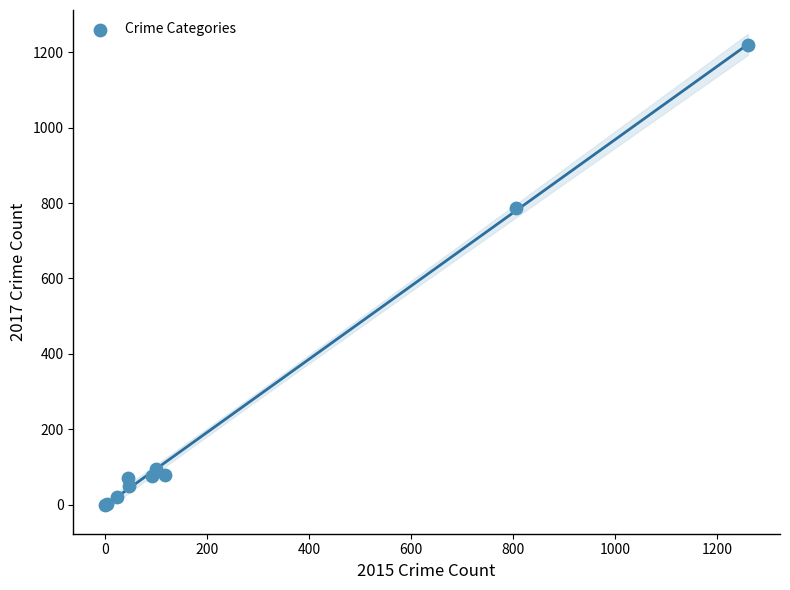

What Y value in the scatter plot is closest to 610?

786